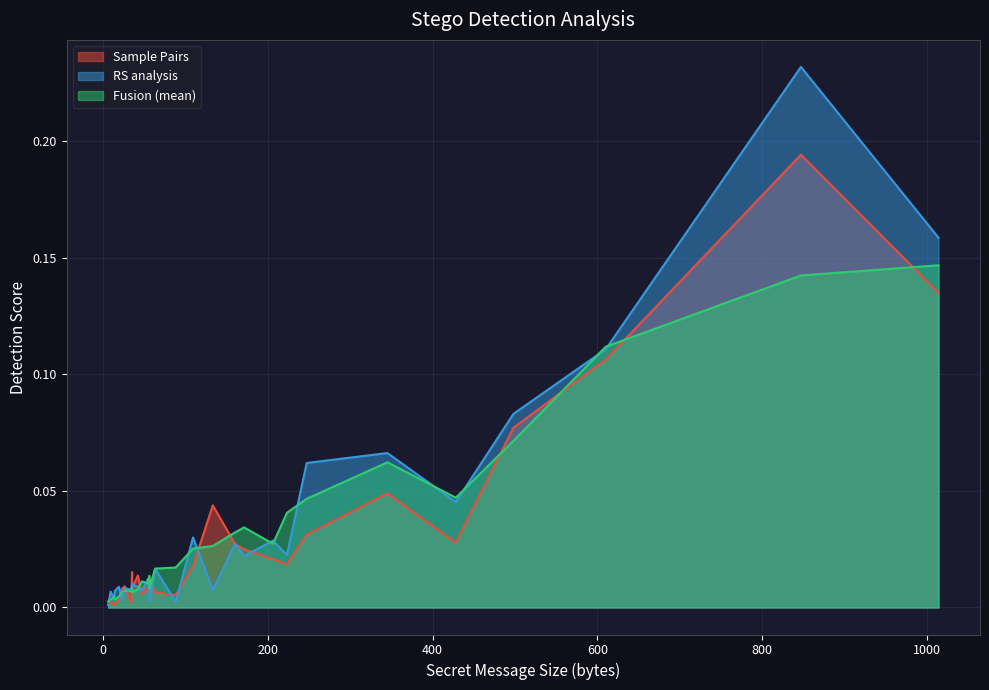

Is the value of RS analysis at 109 greater than the value of Fusion (mean) at 247?

No